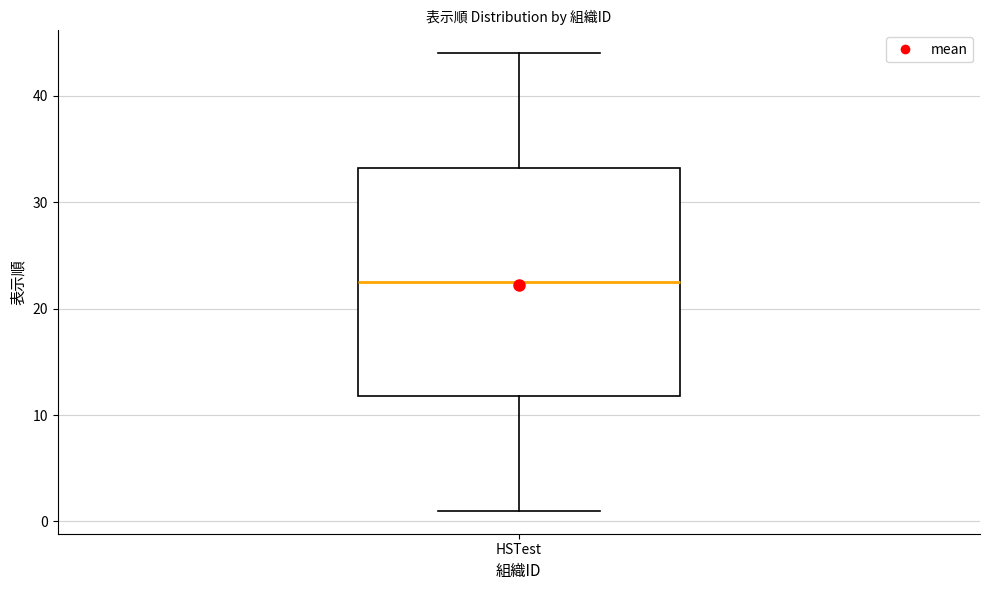

Where is the upper edge of the box for HSTest on the y-axis? The values are not printed on the chart, so give them approximately, as read against the axis.

33